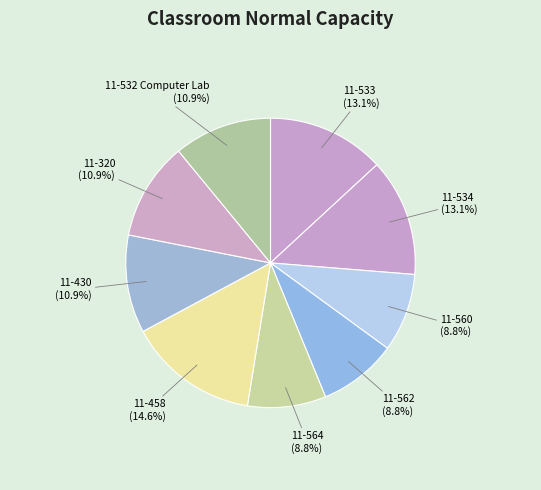

Which slice is the largest?

11-458